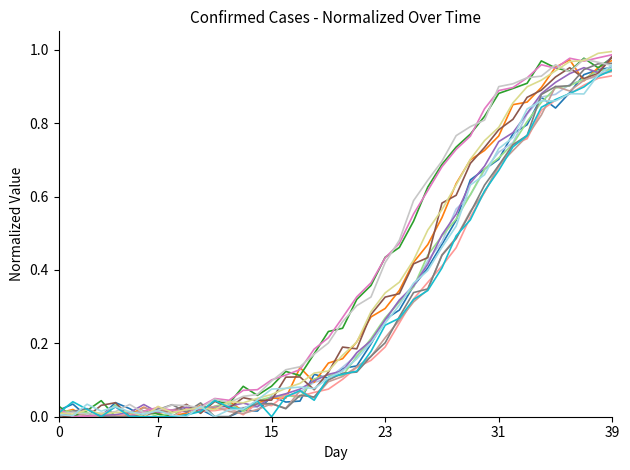

How many lines are shown in the chart?

15